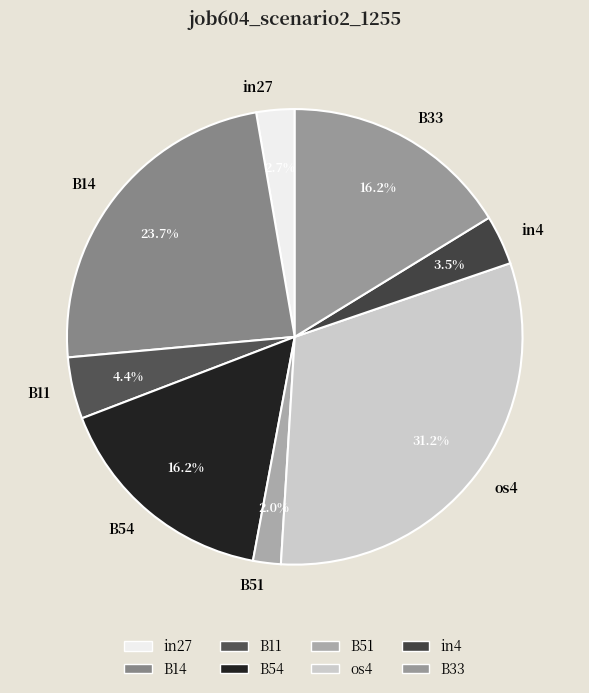

Count the number of slices in the pie.

8